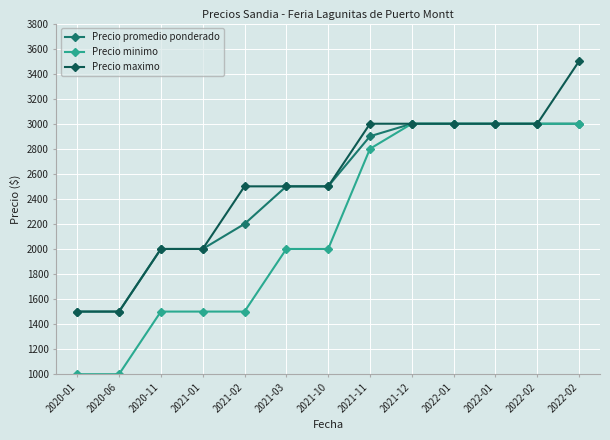

True or false: Precio maximo and Precio promedio ponderado cross at least once.

False